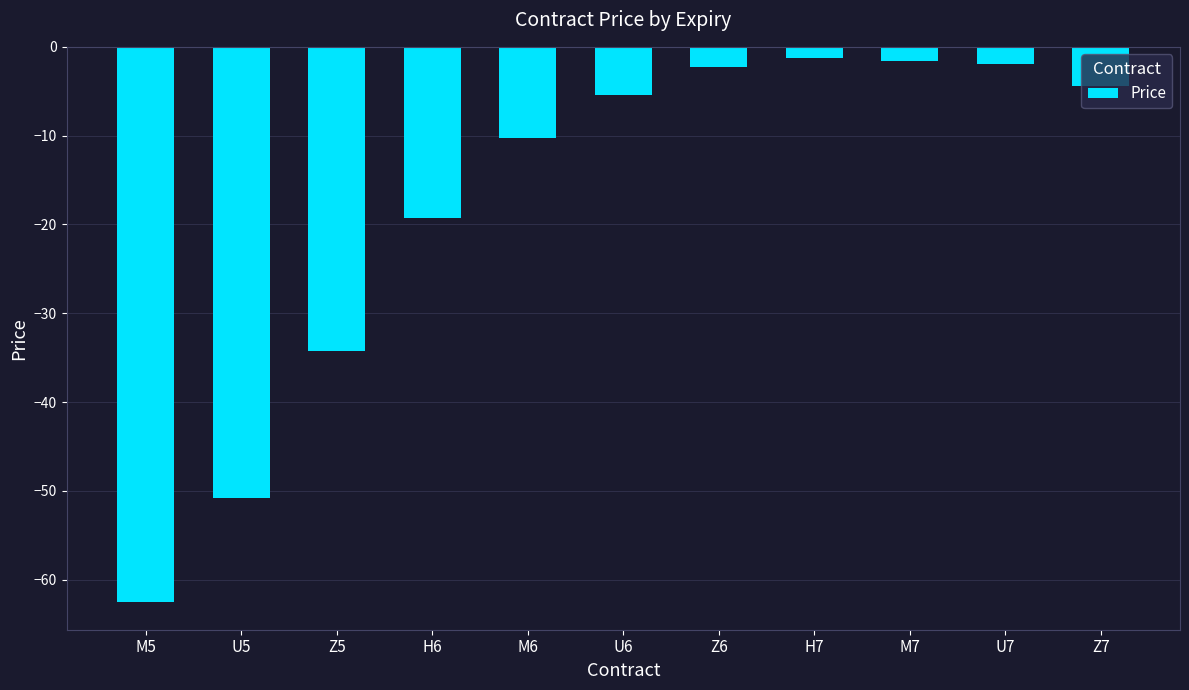

What is the label of the 11th bar from the right?

M5